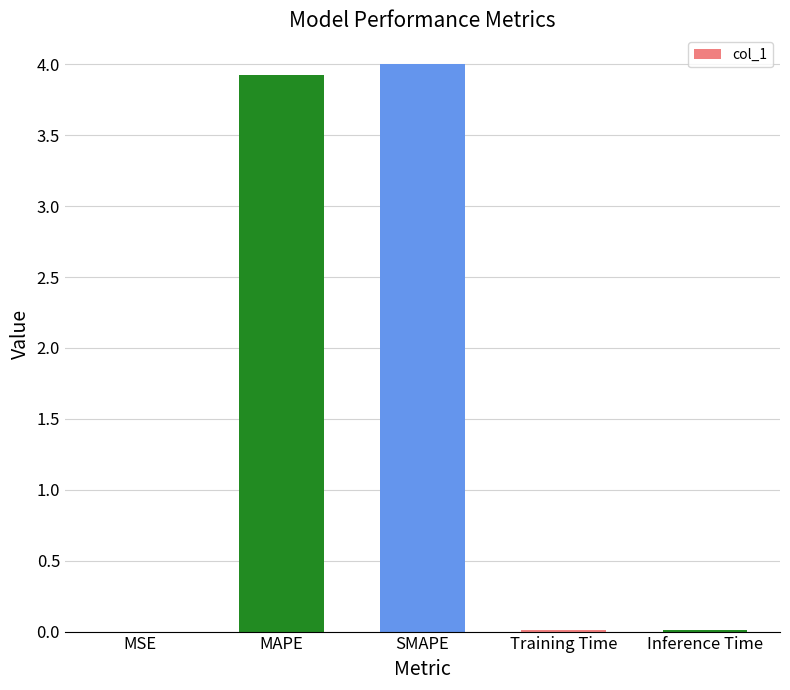

Is it true that the value at Training Time is 0.0?

True